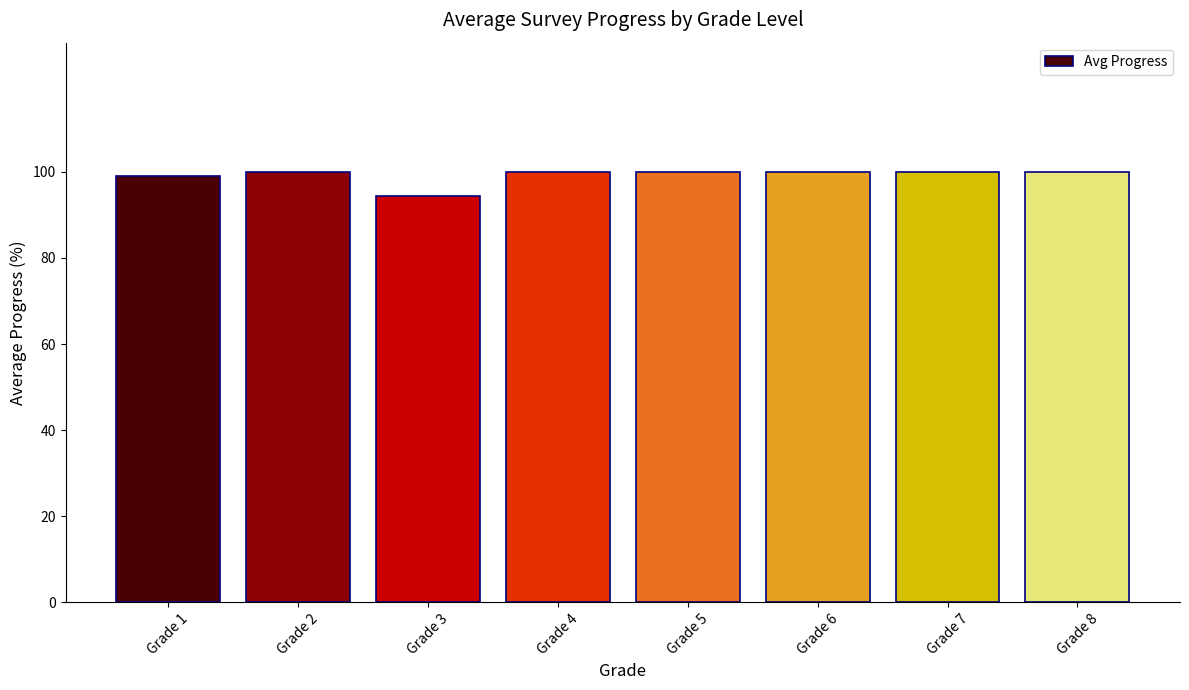

True or false: the data shows 158.7 at Grade 4.

False